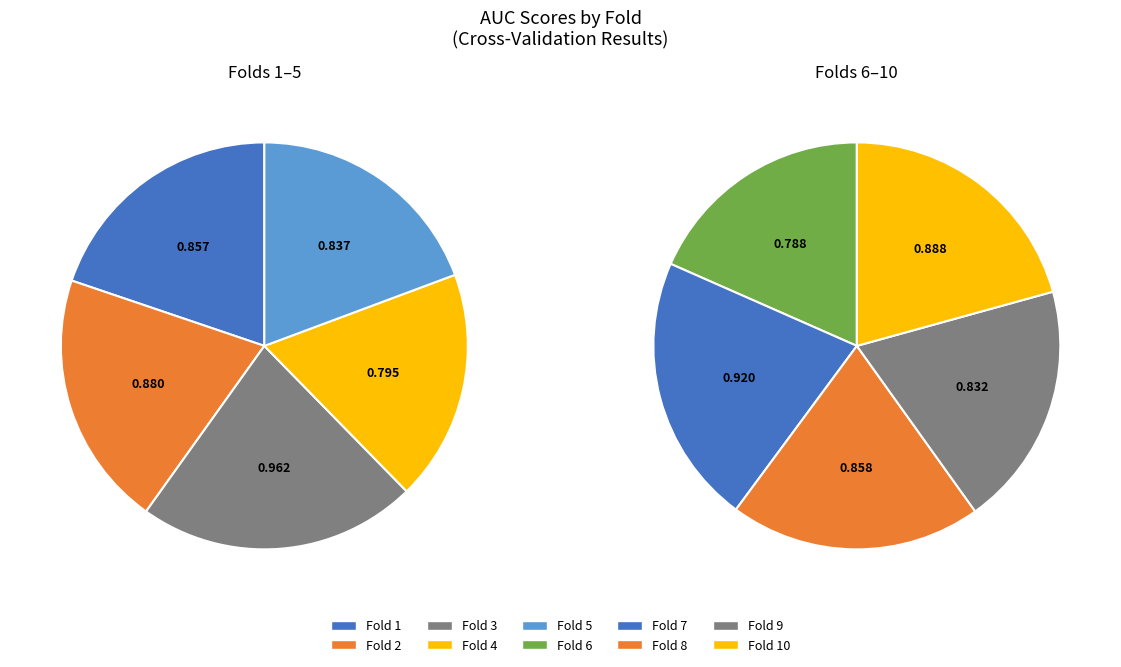

To the nearest percent, what portion does Fold 10 represent?

10%